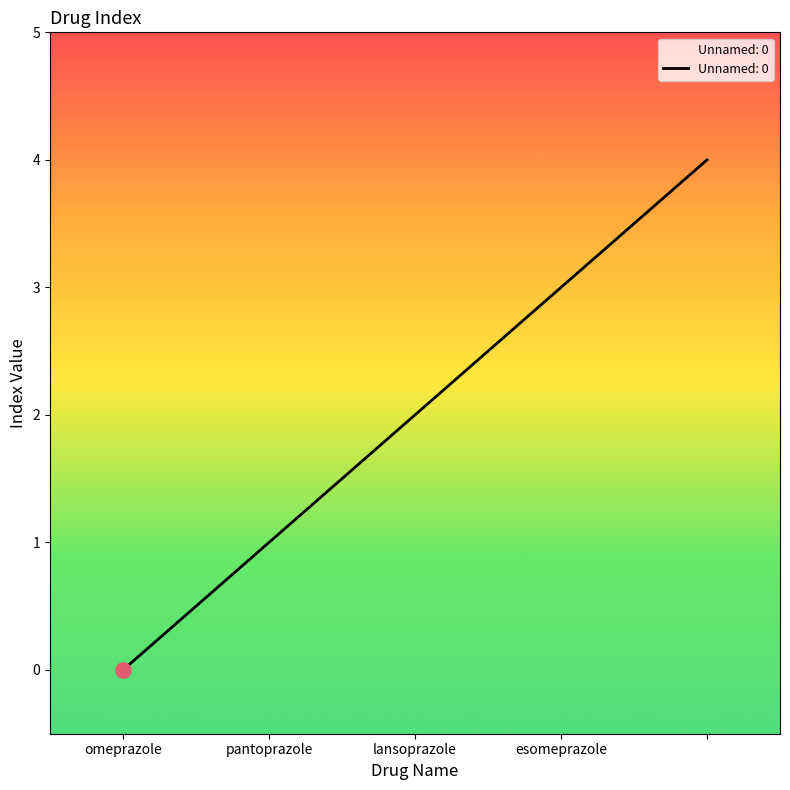

What is the maximum value shown in the chart?

4